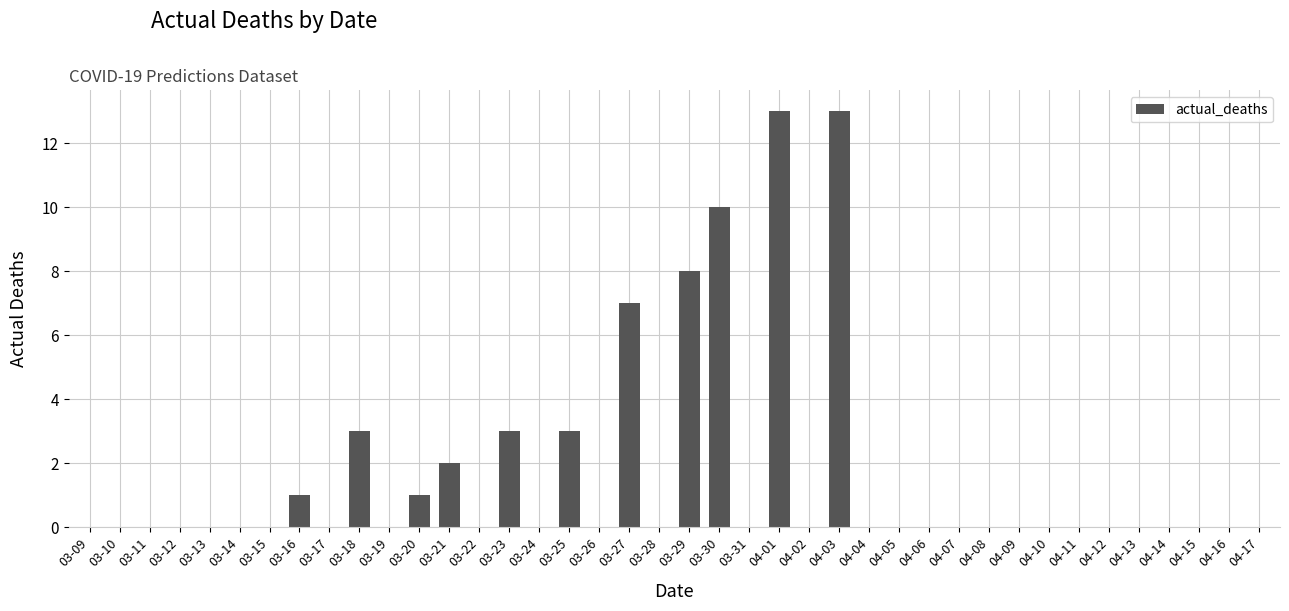

The value at 04-08 is 0. True or false?

True